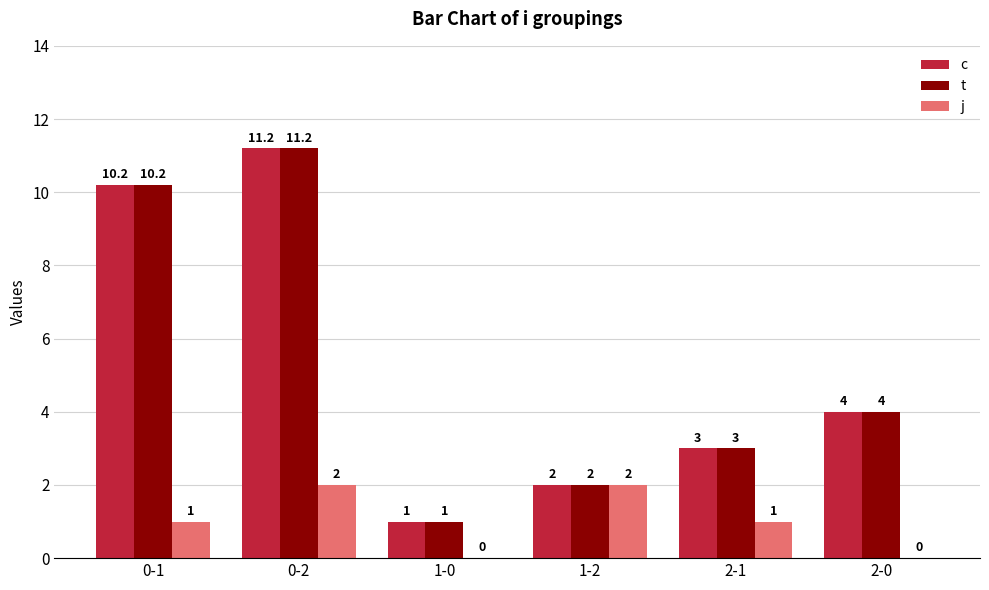

What is the sum of all j values?

6.0